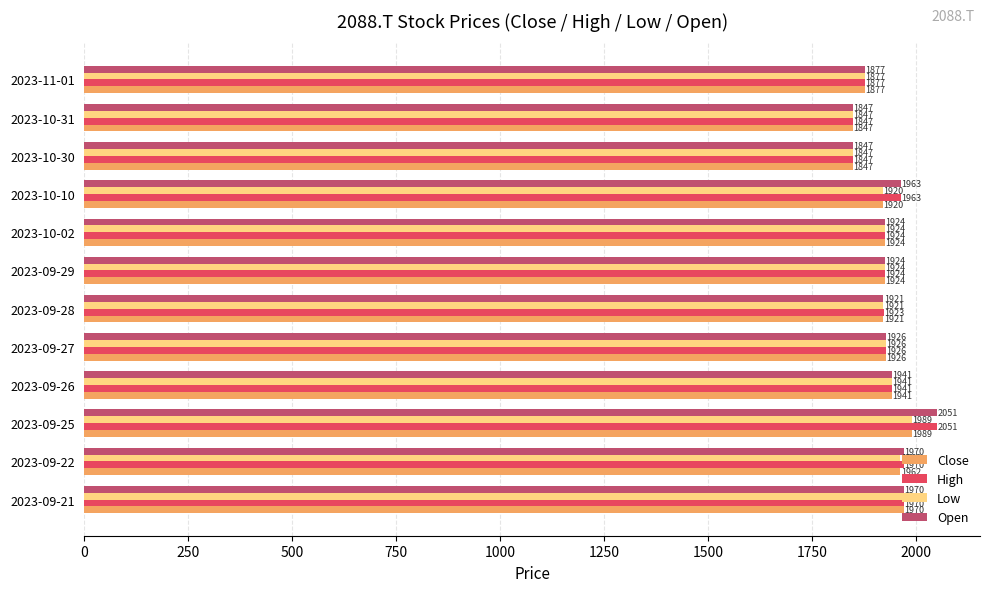

Is the value of Low at 2023-09-29 greater than the value of Close at 2023-10-10?

Yes